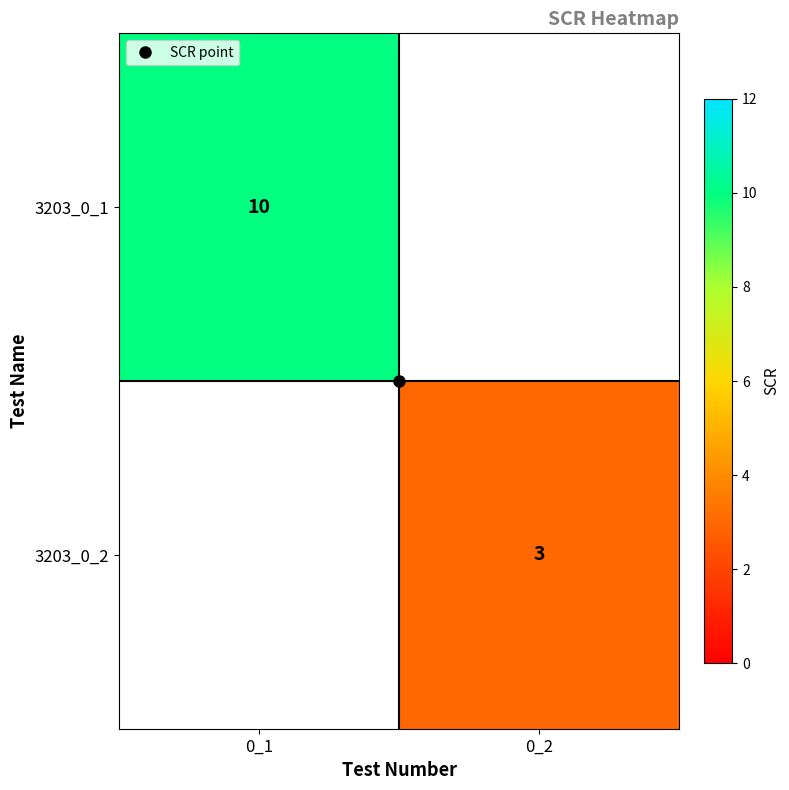

Is it true that 3203_0_1 equals 10.0 at 0_1?

True